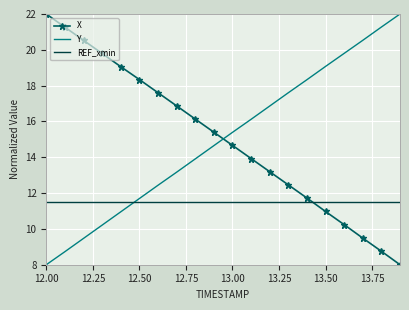

How many intersections are there between X and Y?

1